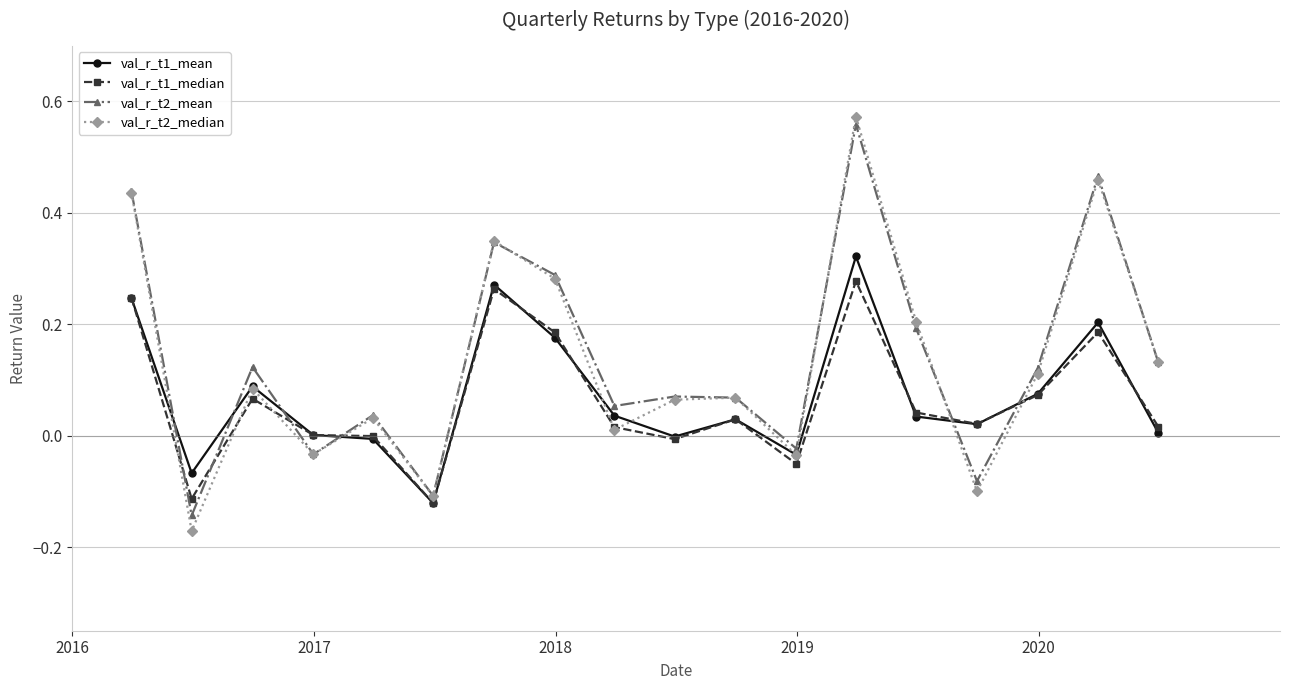

True or false: val_r_t2_mean and val_r_t1_median intersect in this chart.

True